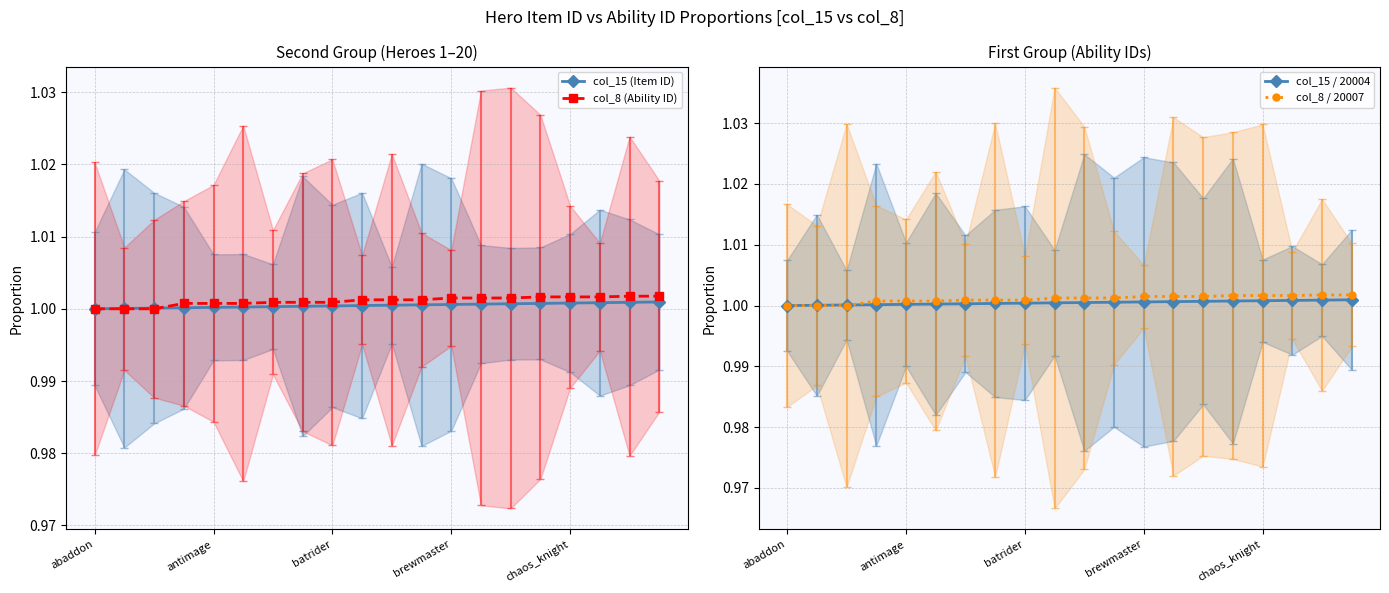

True or false: col_8 (Ability ID) and col_15 / 20004 cross at least once.

True